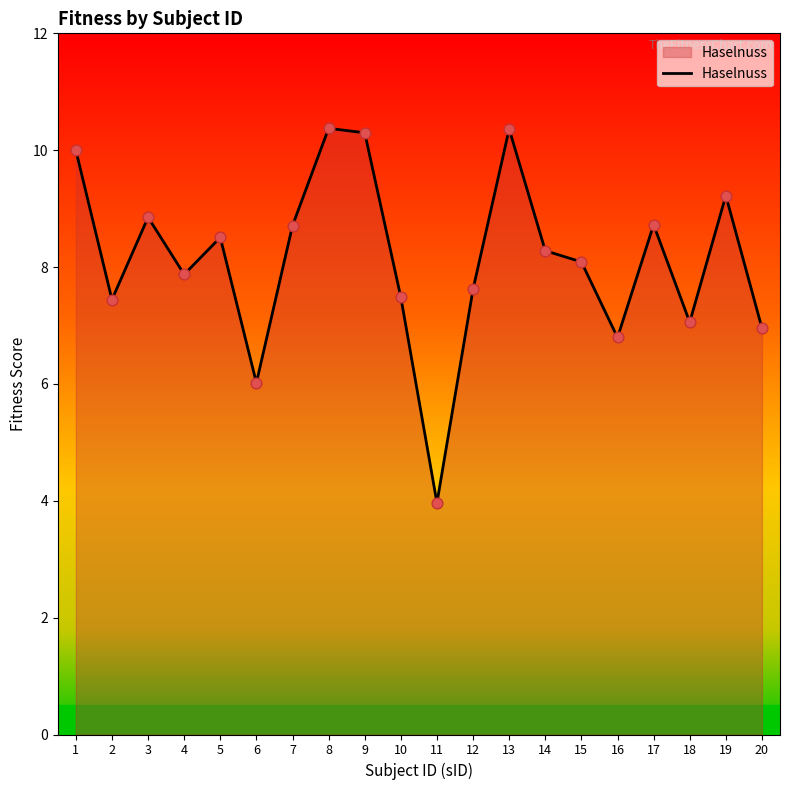

Between 9 and 15, which is larger?

9